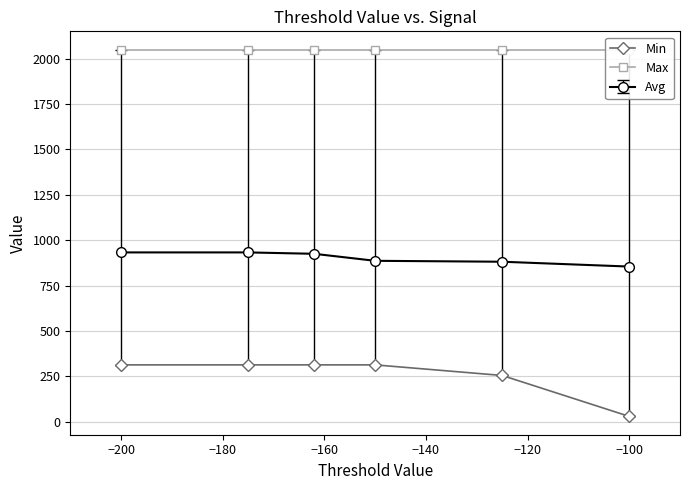

Which series has the widest spread of values?

Min